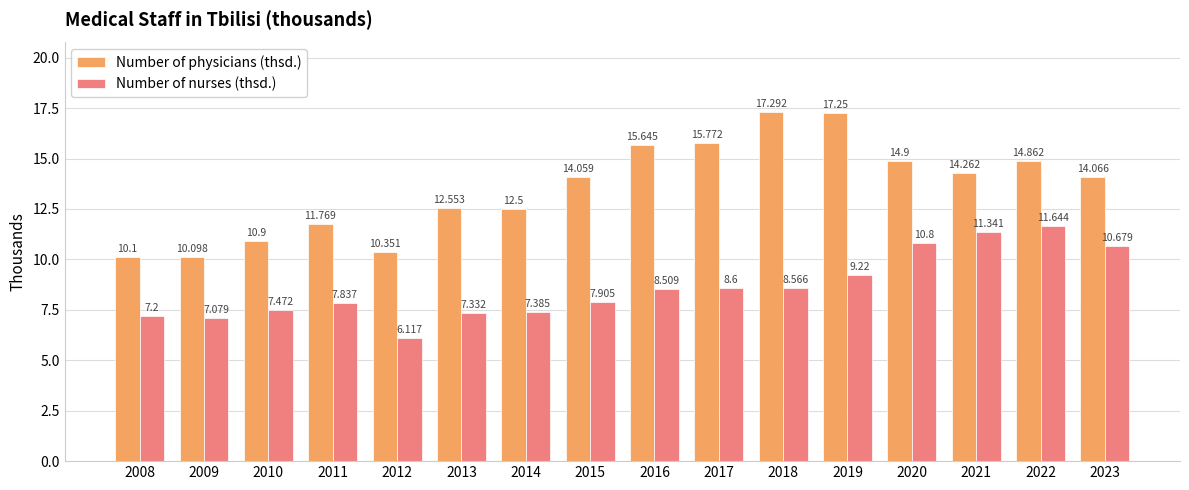

At which label is Number of nurses (thsd.) closest to 8?

2015